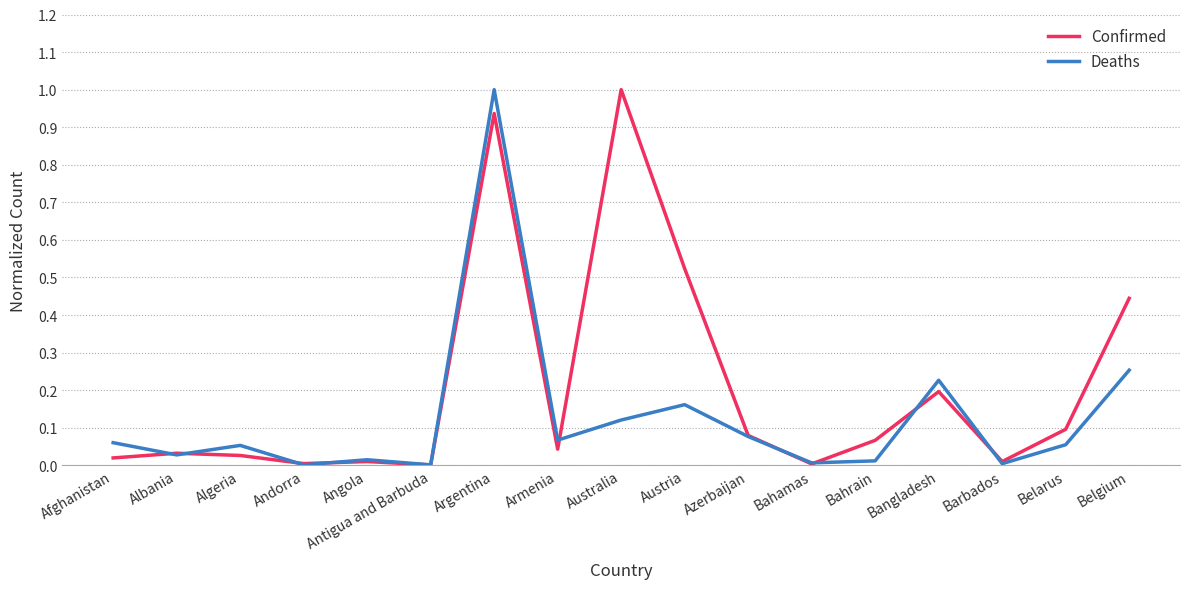

List the series in order of their overall mean, highest first.

Confirmed, Deaths